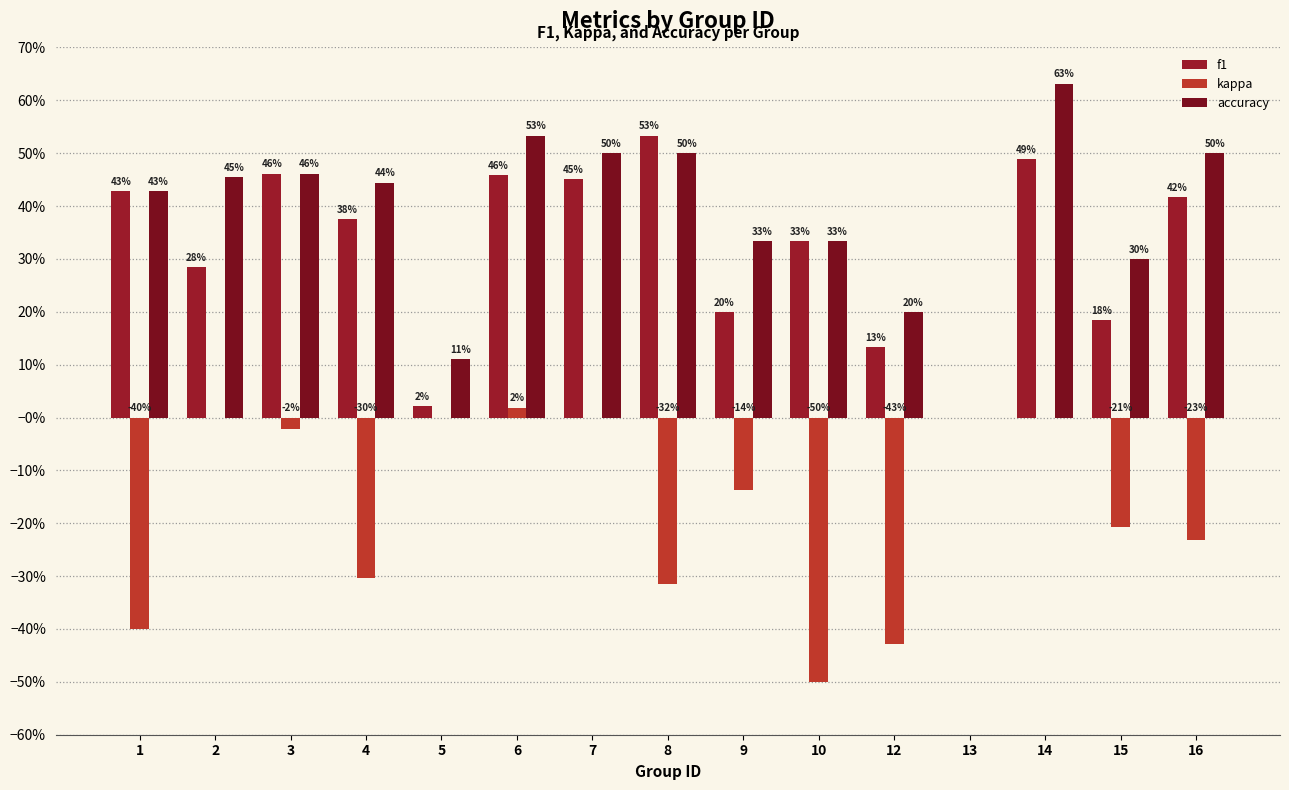

Between 1 and 7, which series saw the biggest shift?

kappa